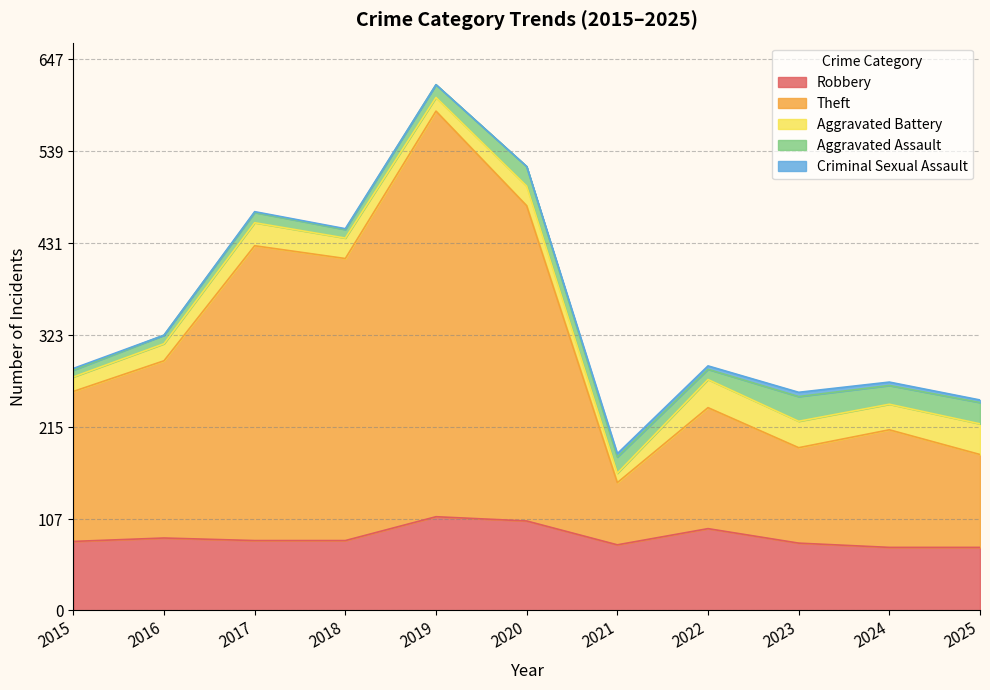

How many interior local valleys does the Robbery series have?

1